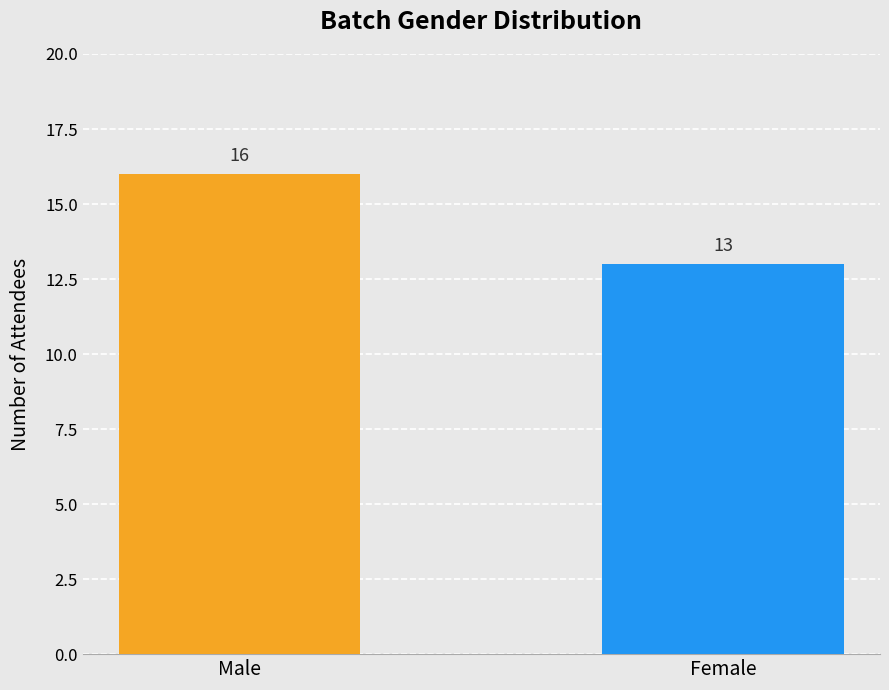

Reading left to right, list all the values displayed in this chart.

Male=16	Female=13